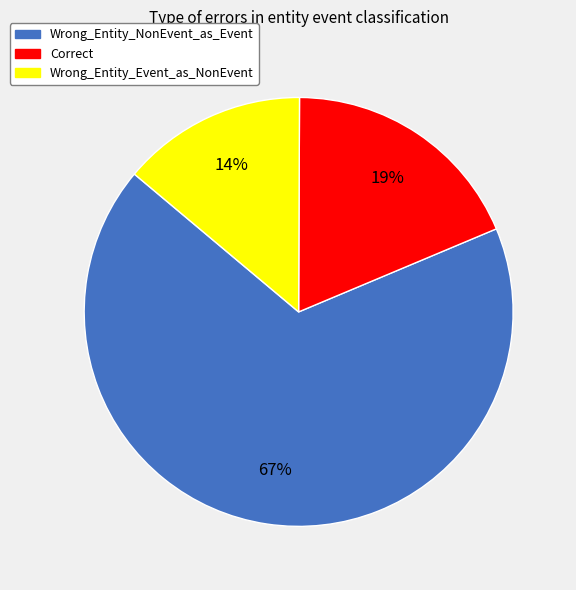

Do Correct and Wrong_Entity_Event_as_NonEvent together represent more than half of the pie?

No